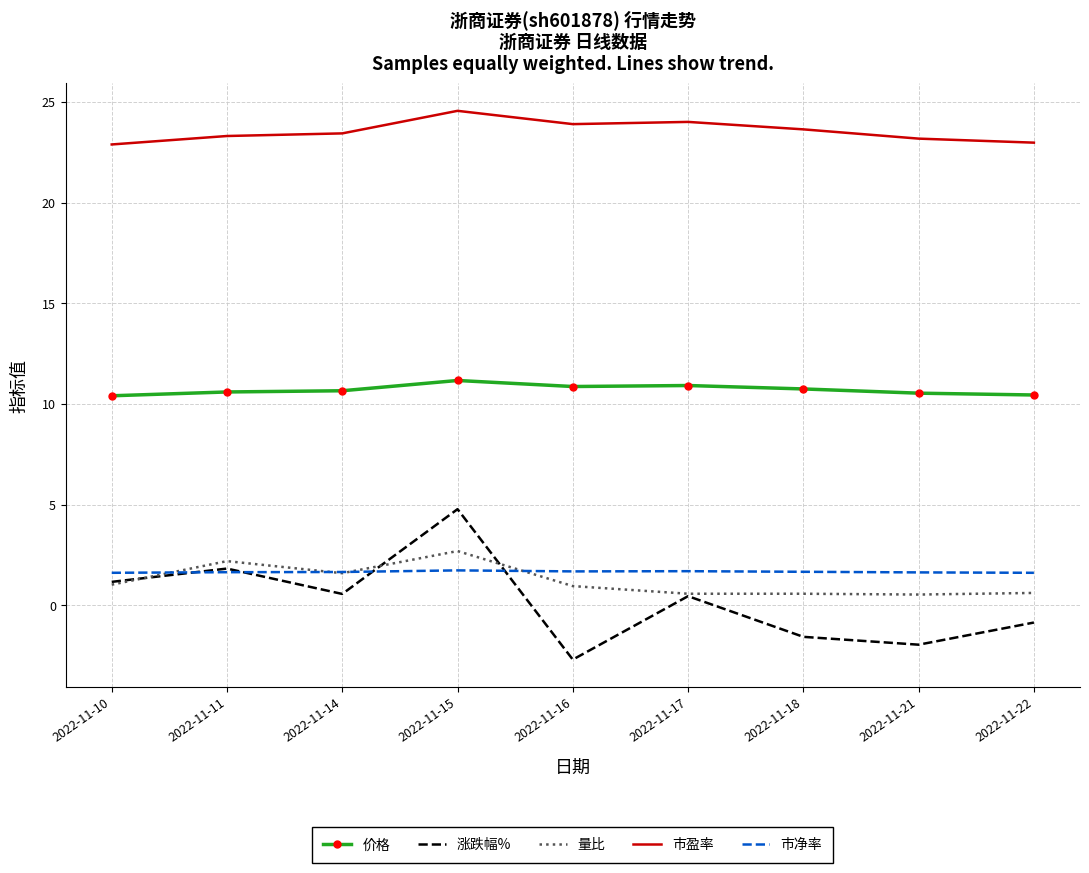

True or false: 市盈率 and 涨跌幅% cross at least once.

False